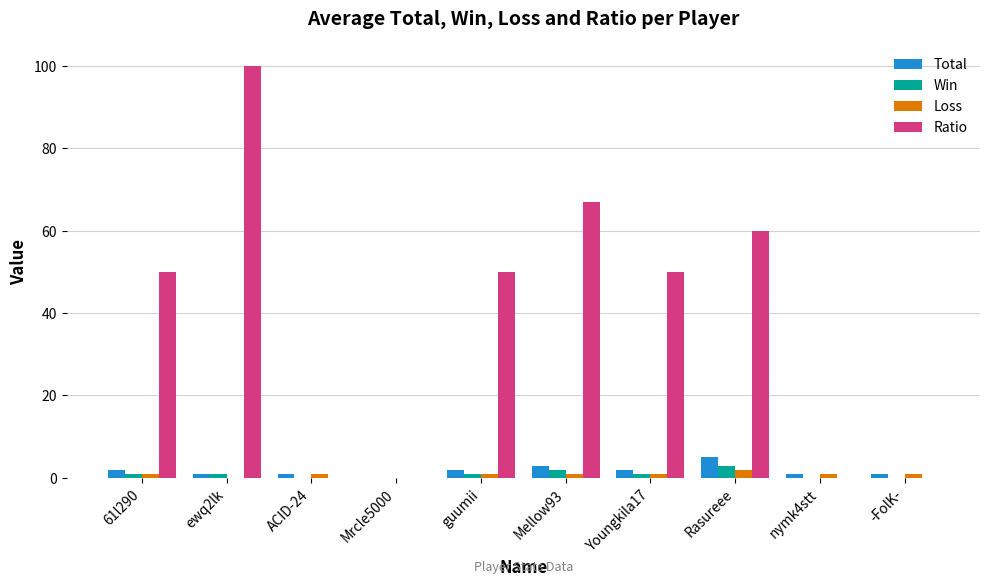

Read the Total value at -FolK-.

1